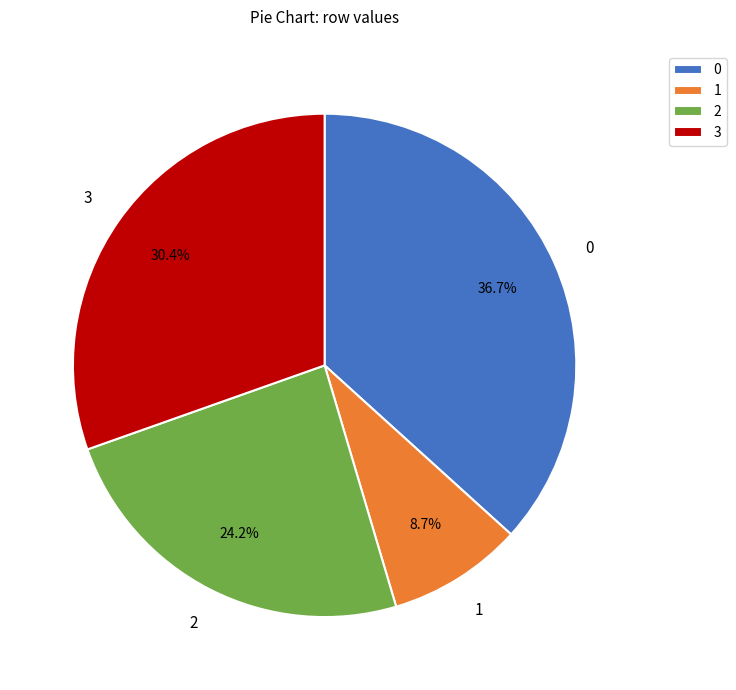

What portion of the pie excludes 2?

75.8%